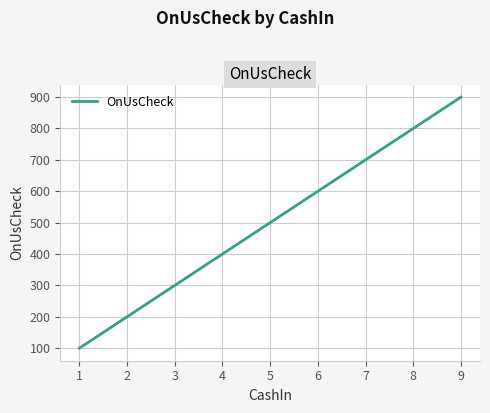

List the labels in order of value, largest first.

9, 8, 7, 6, 5, 4, 3, 2, 1